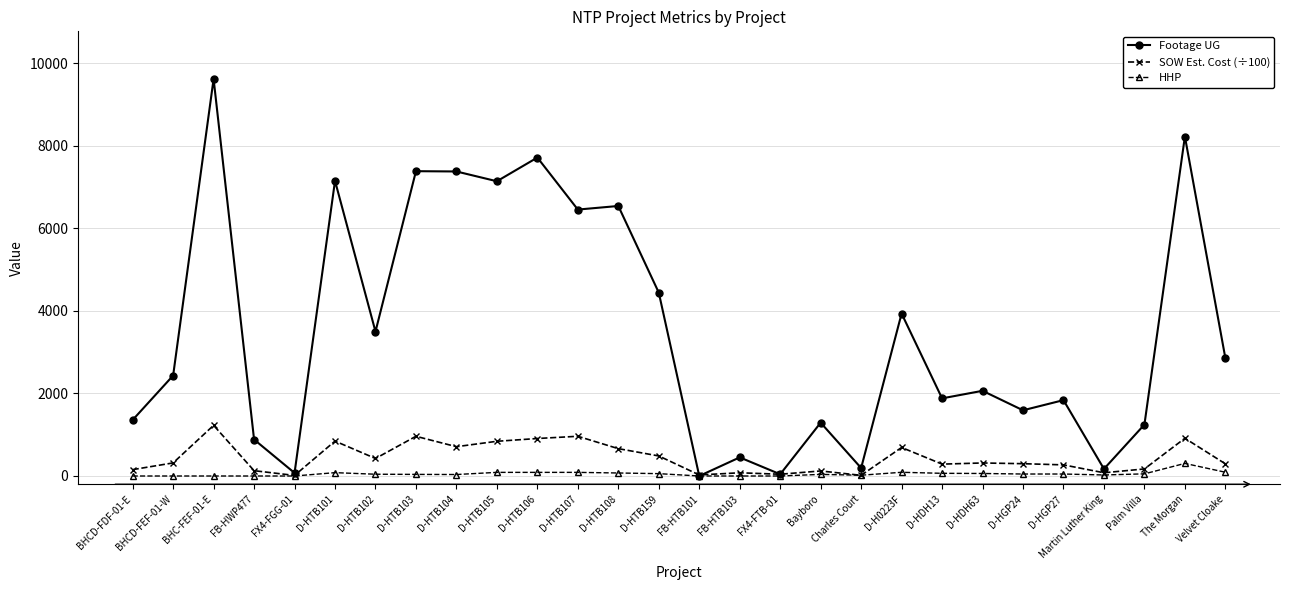

At which category does Footage UG reach its first local valley?

FX4-FGG-01